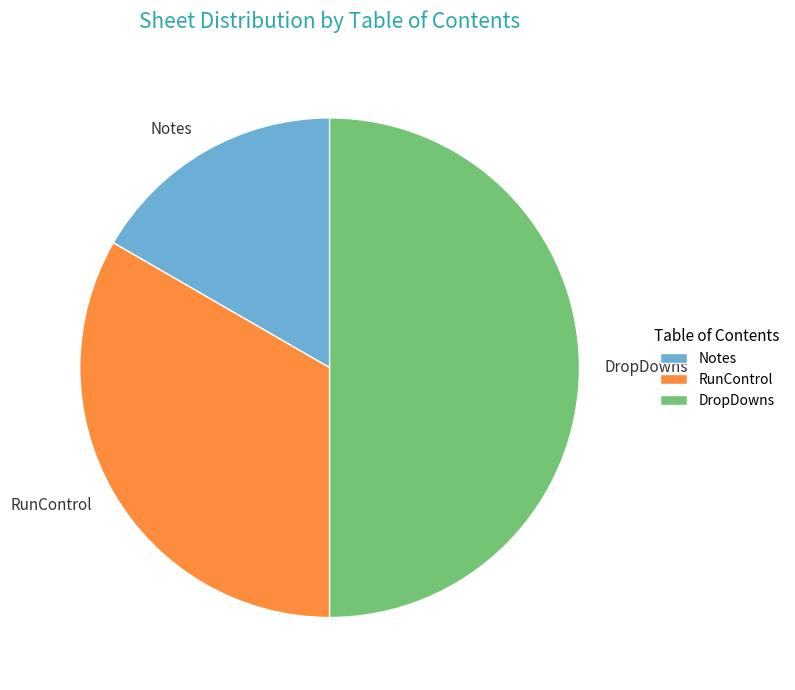

Is the sum of DropDowns and RunControl greater than half?

Yes